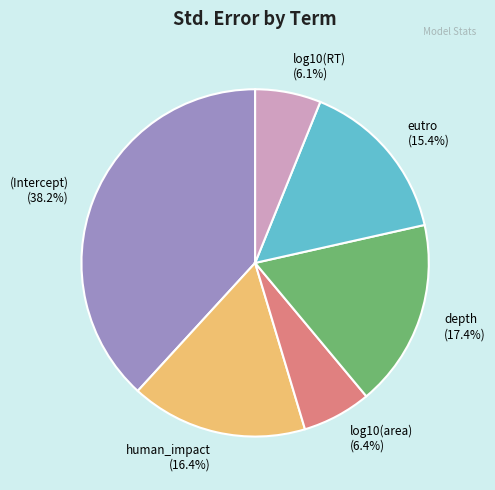

Which slice is the largest?

(Intercept)